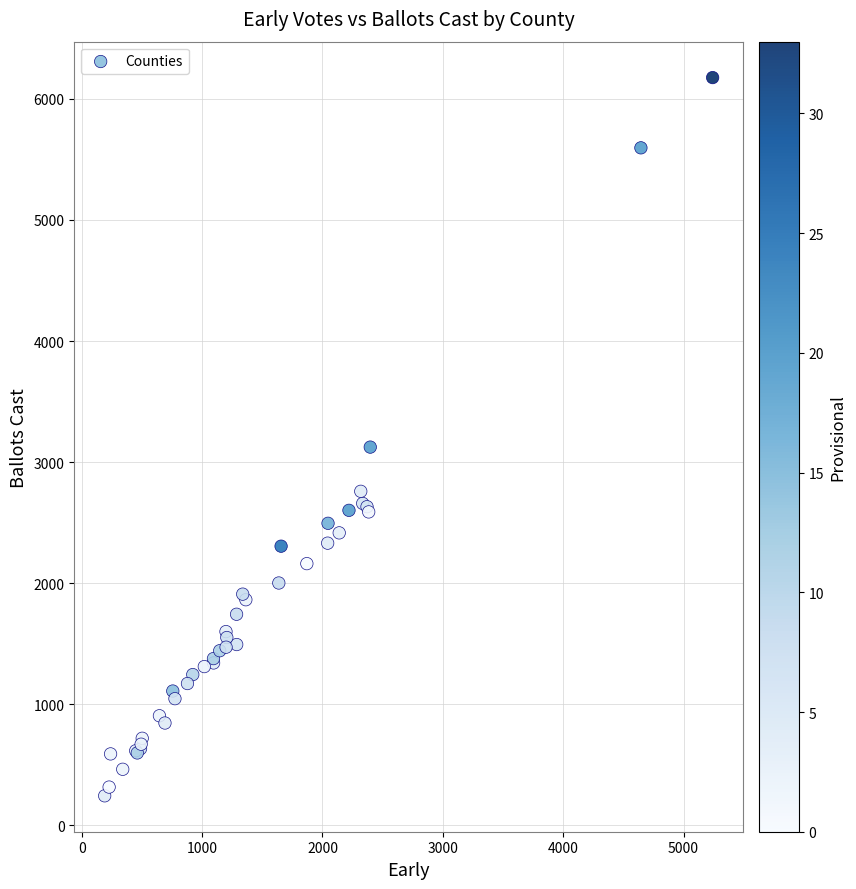

What Y value in the scatter plot is closest to 3210?

3124